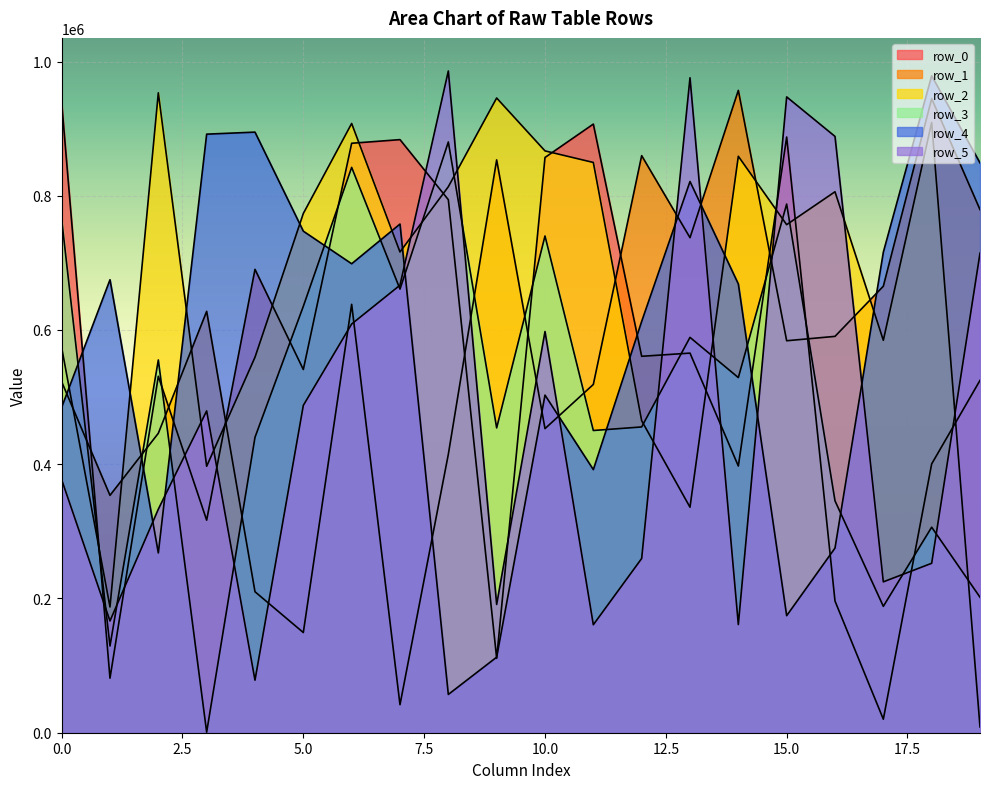

Read the row_4 value at 12, to the nearest 10.

612770